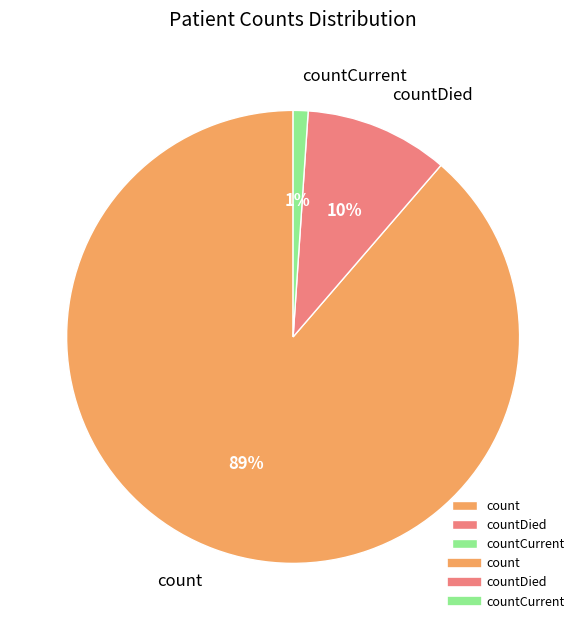

What is the majority slice?

count